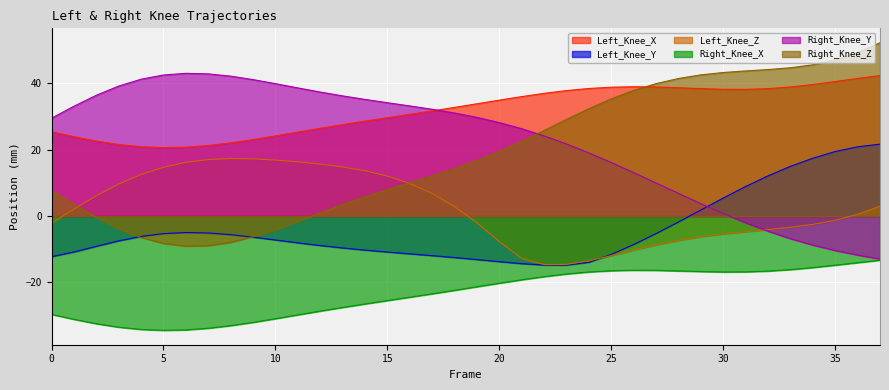

Does the chart display data point markers on the line(s)?

No